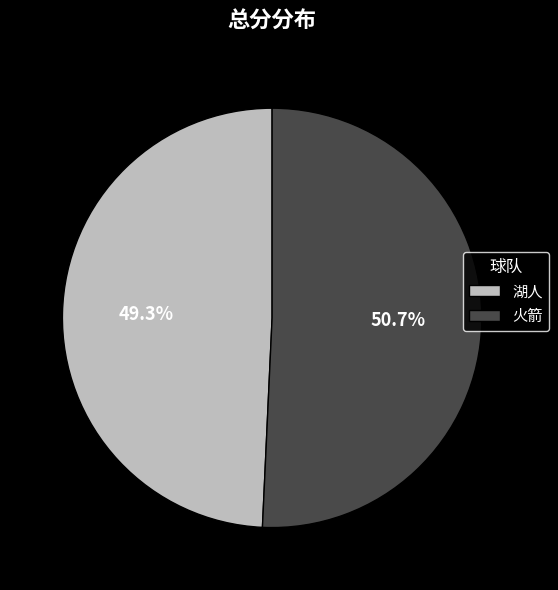

To the nearest percent, what is the combined percentage of 湖人 and 火箭?

100%